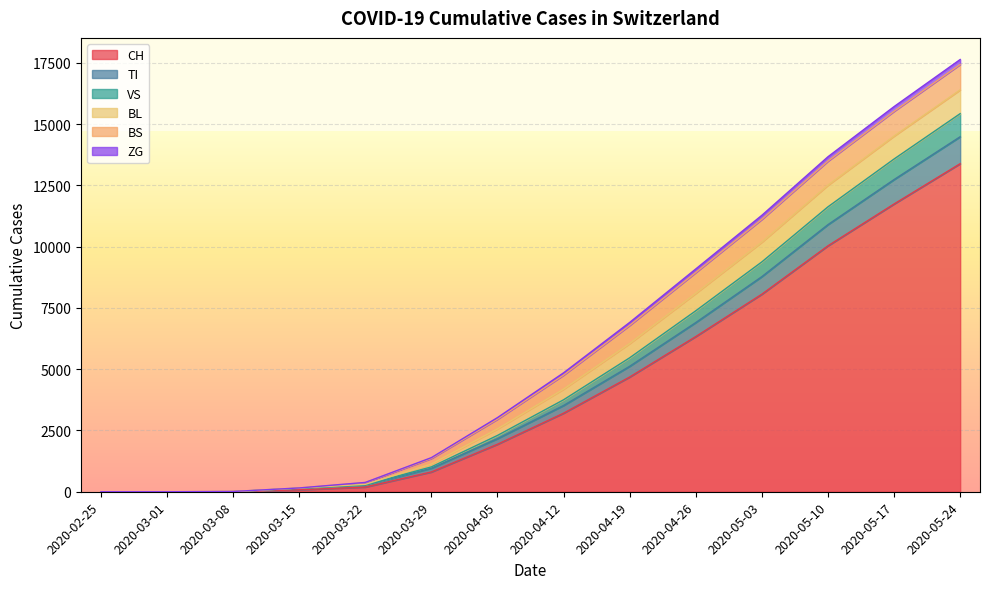

Where does the CH series first go above 3204?

2020-04-19